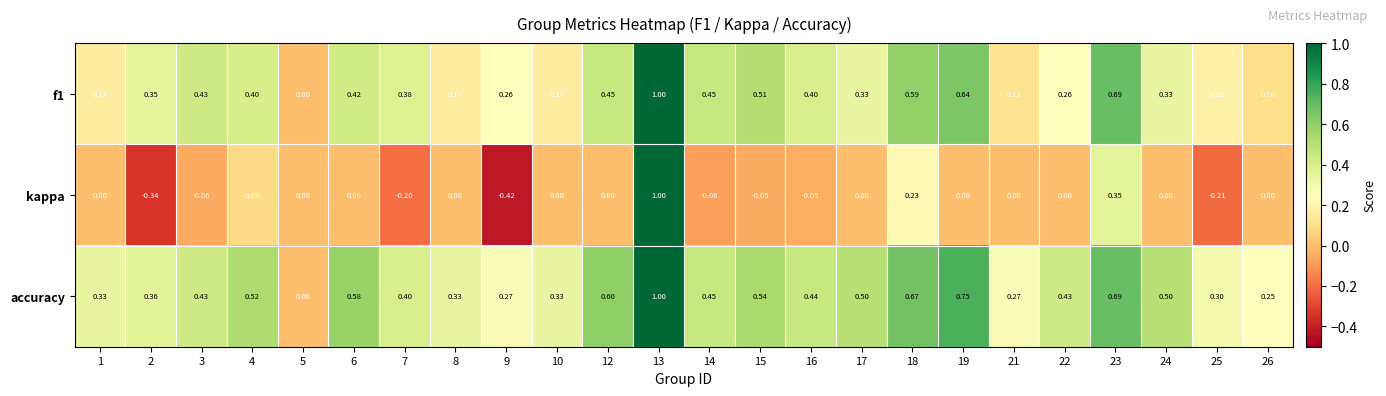

List the series in order of their overall mean, lowest first.

kappa, f1, accuracy